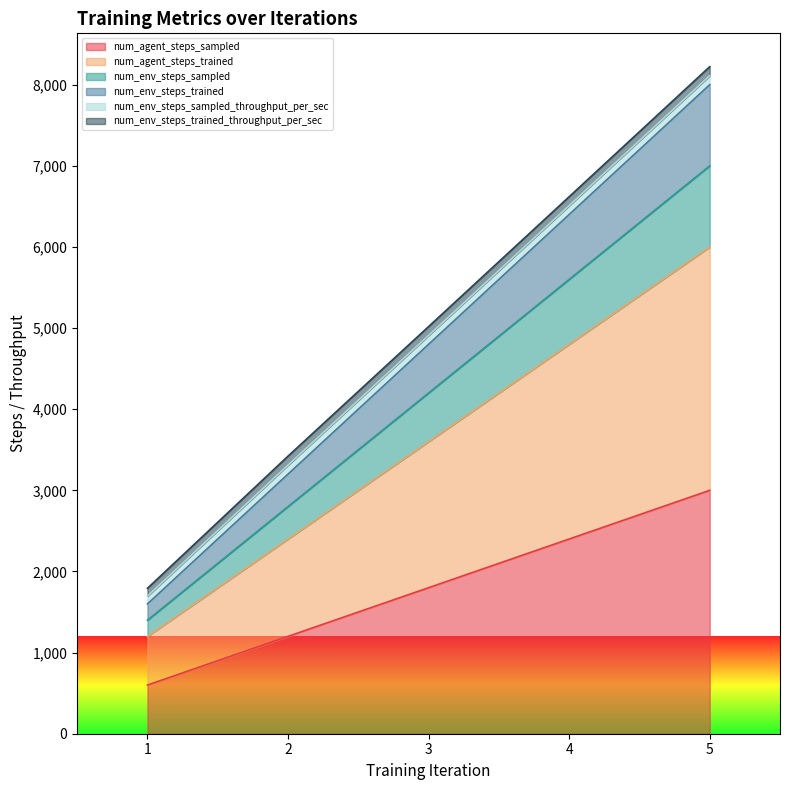

Is the value of num_env_steps_sampled at 2 greater than the value of num_env_steps_trained at 1?

Yes